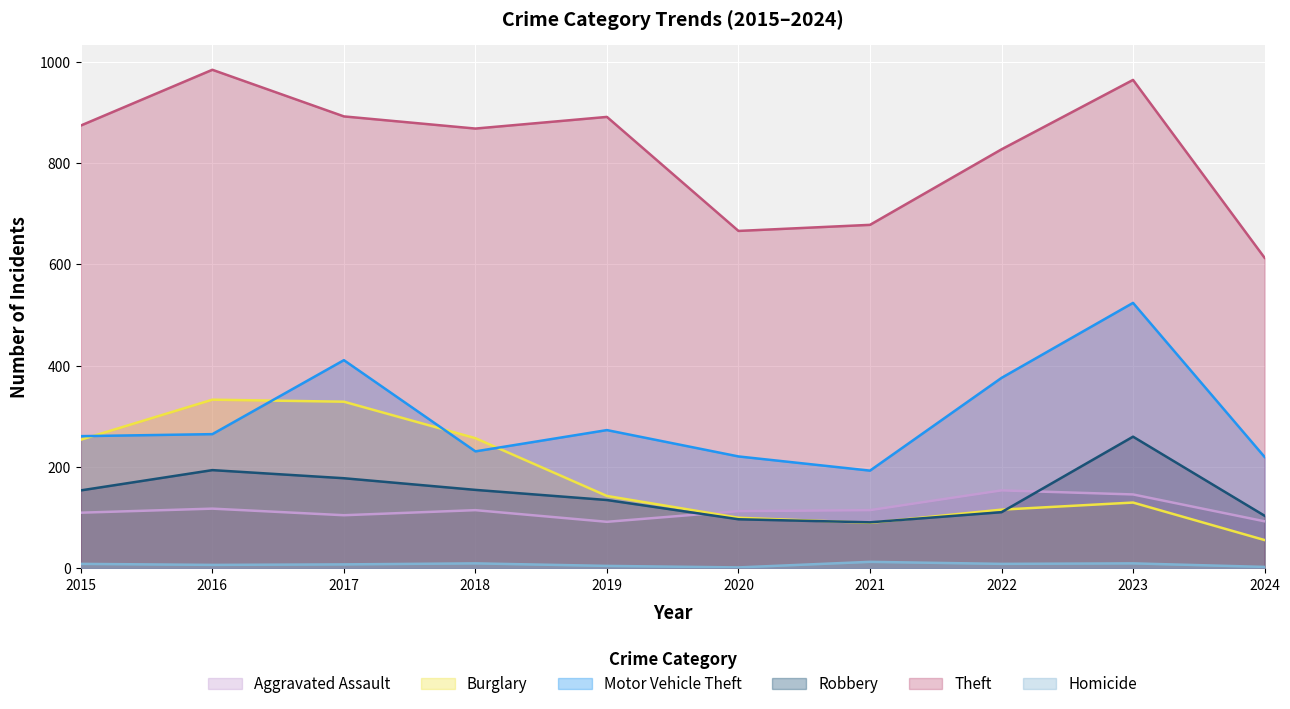

Which series has the largest total across all categories?

Theft